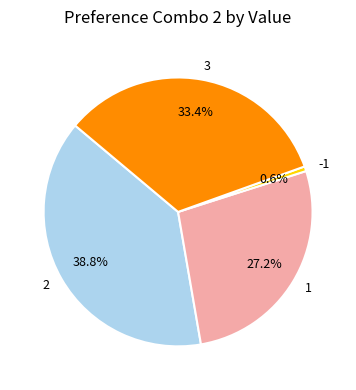

To the nearest percent, what is the difference between the largest and smallest slice percentages?

38%